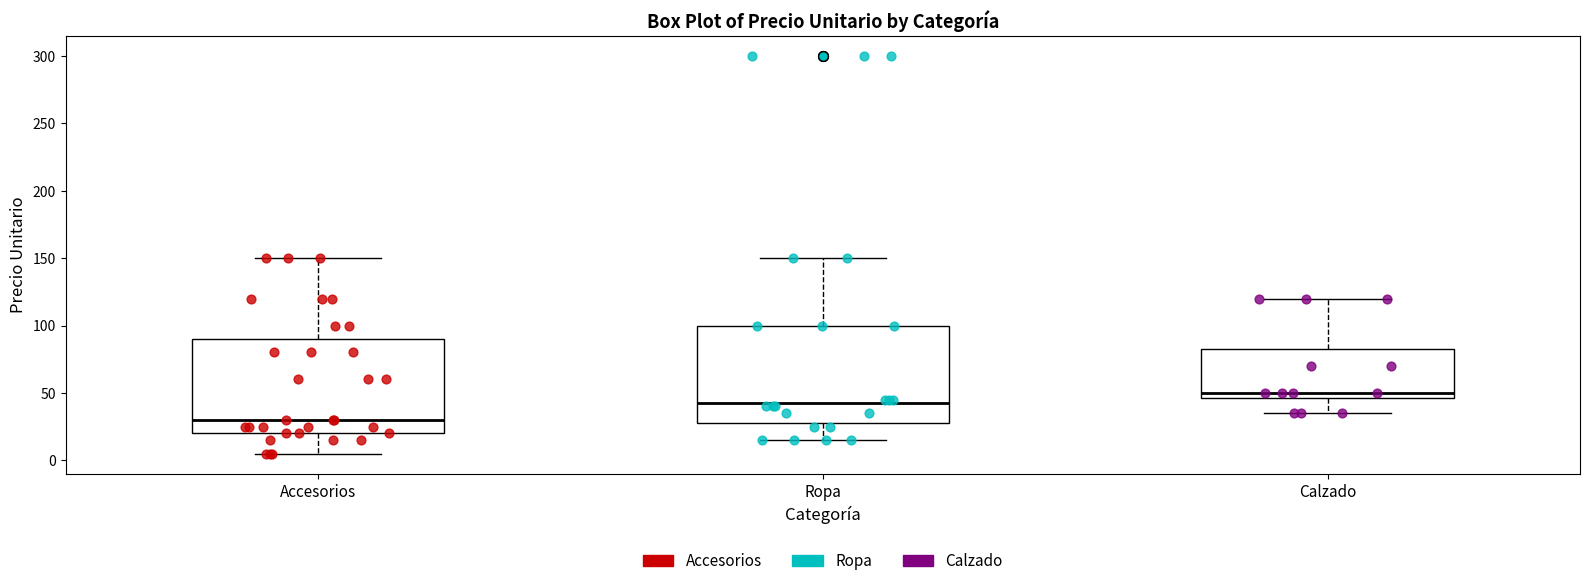

Which box has the lowest median line?

Accesorios